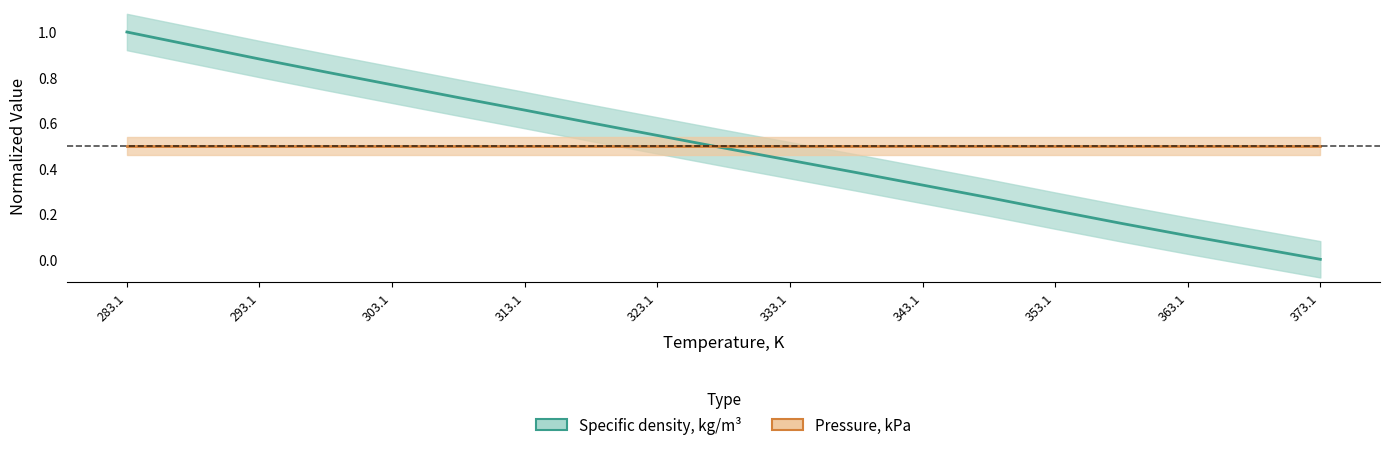

What is the label of the 15th point from the left?

353.1